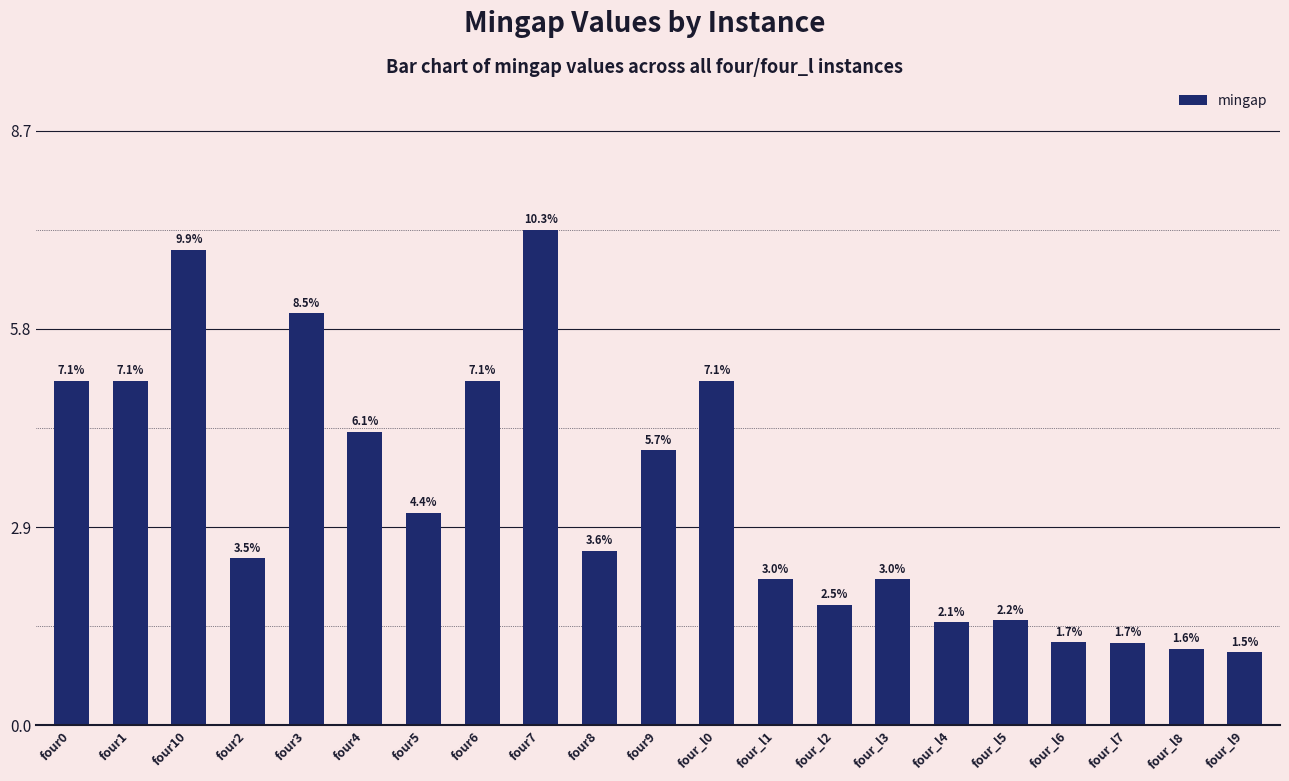

Does the chart contain any negative values?

No